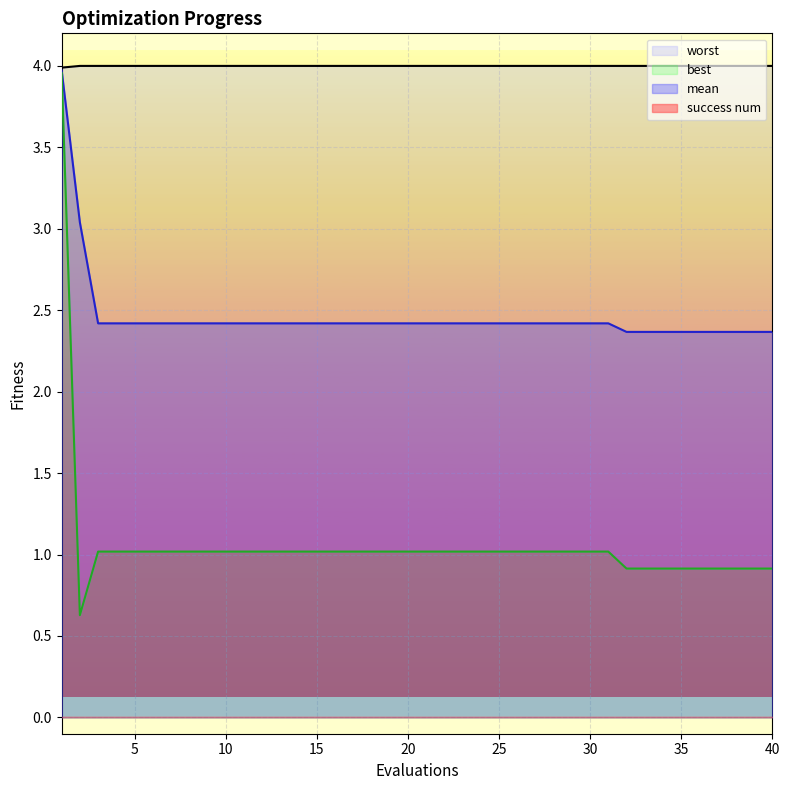

What is the value of the best point at the 2nd from the left?

0.6